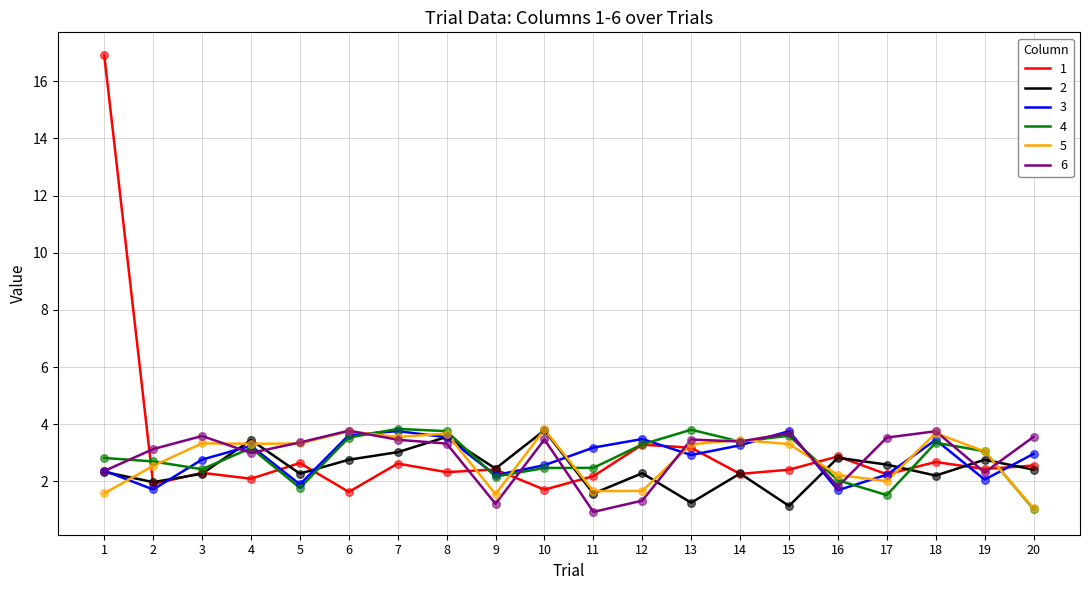

What is the difference between the highest and lowest values at 14?

1.2